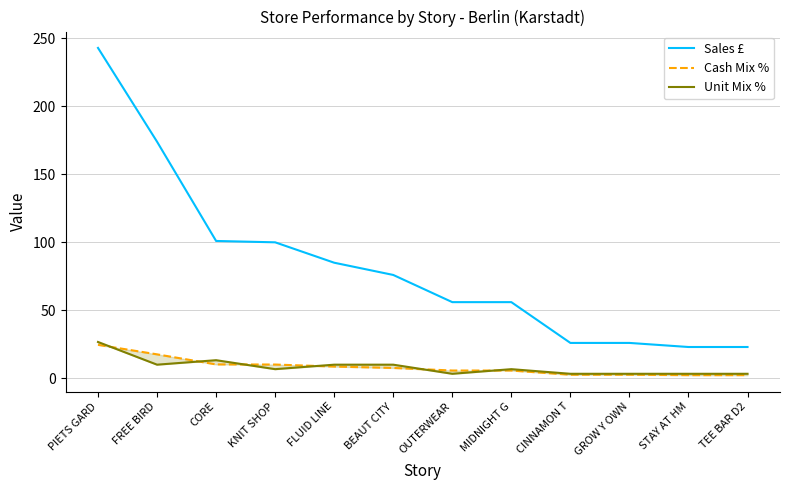

Which series changed the most between FREE BIRD and BEAUT CITY?

Sales £